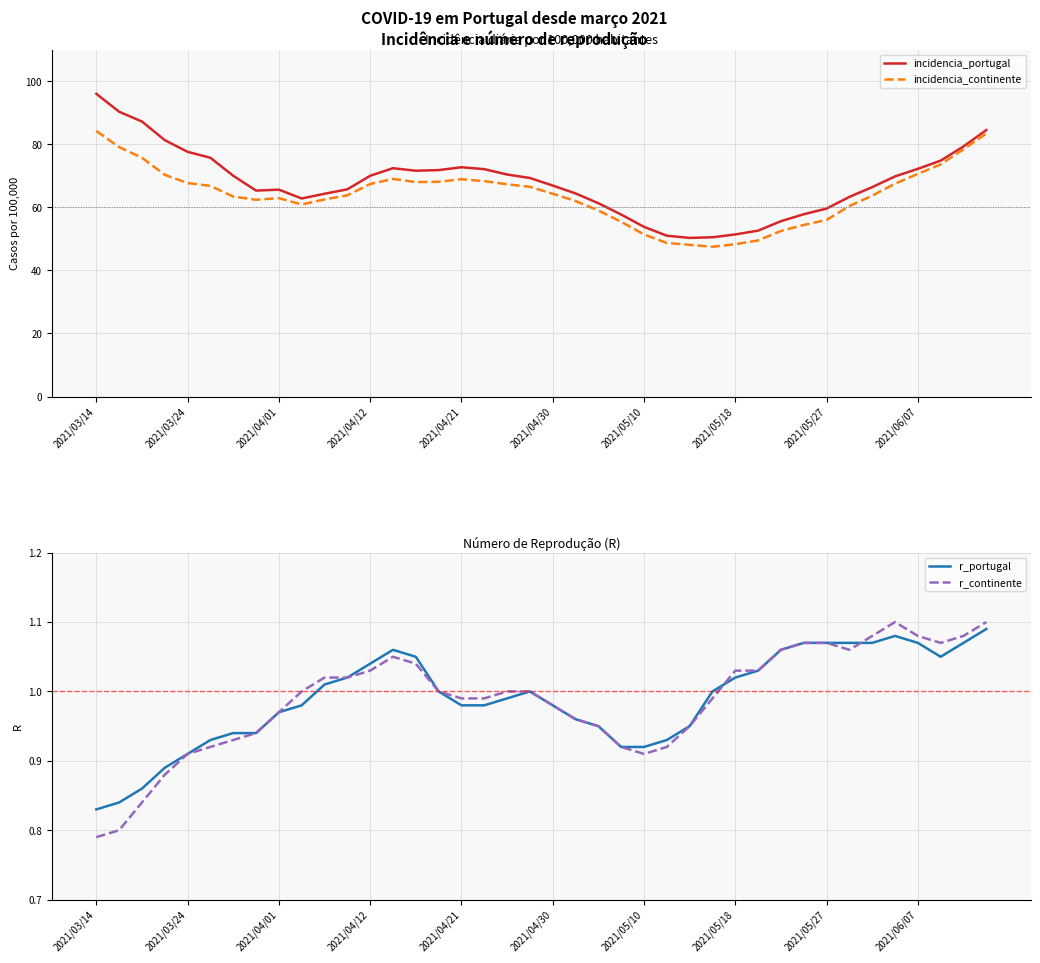

What is the highest value of the incidencia_continente series?

84.2